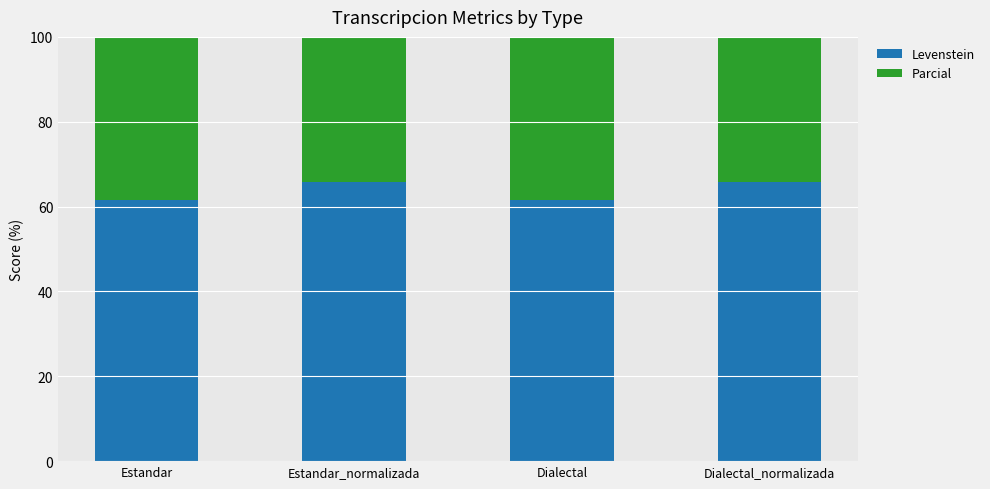

At which label is Levenstein closest to 63?

Estandar